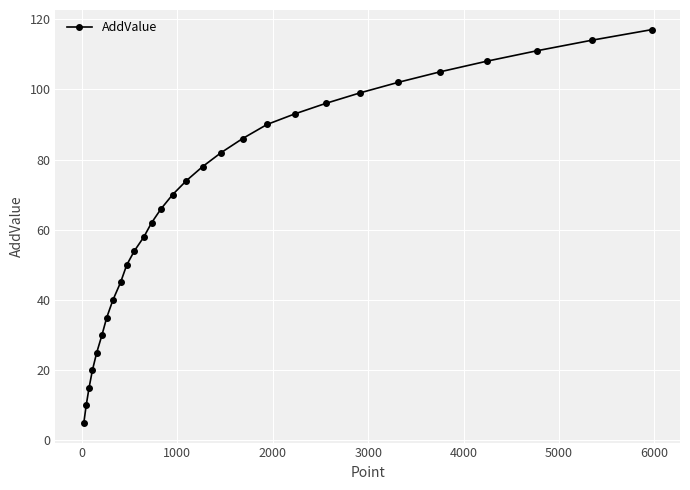

True or false: the data has more than 1 interior local peaks.

False